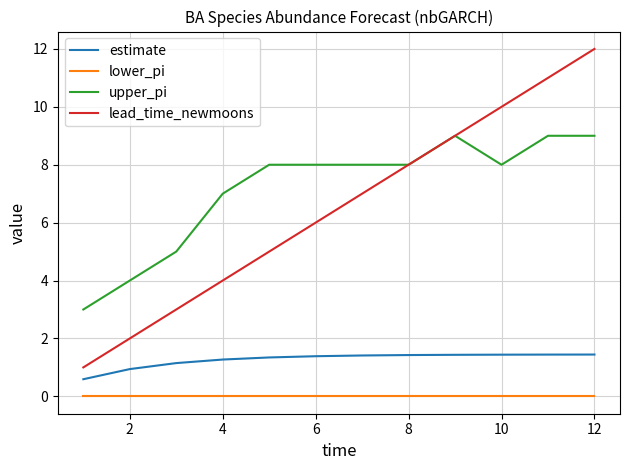

What is the greatest value displayed?

12.0